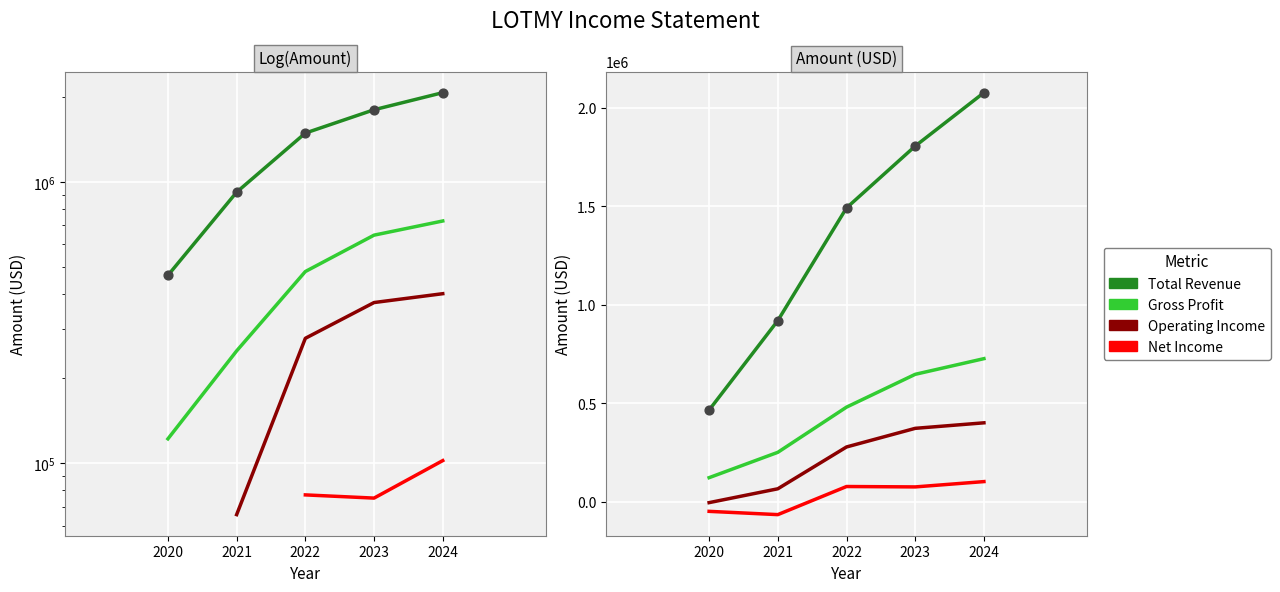

What is the total value across all series at 2023?

2898300